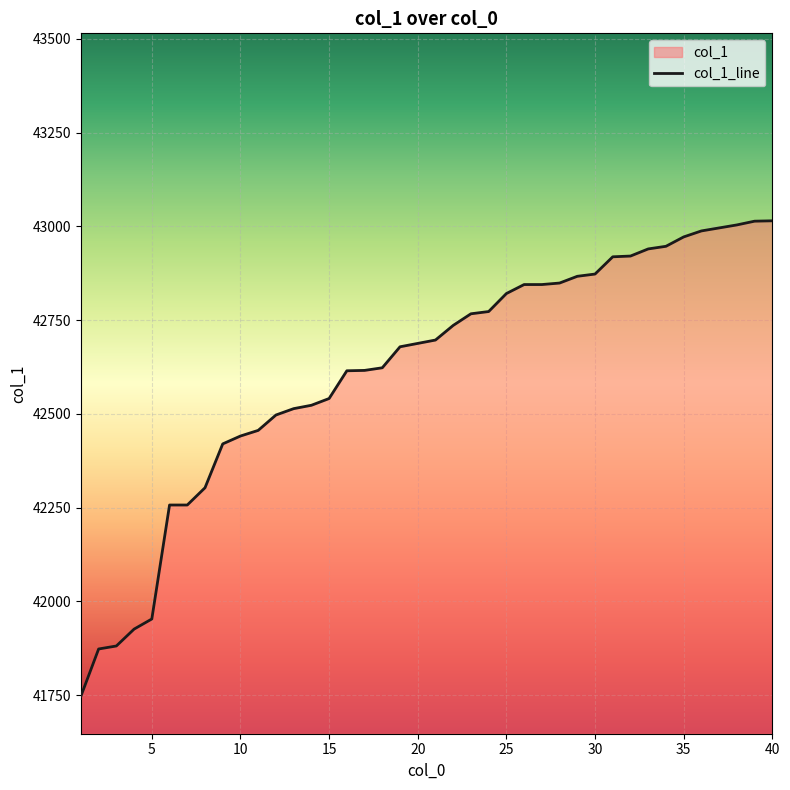

How many lines are shown in the chart?

1